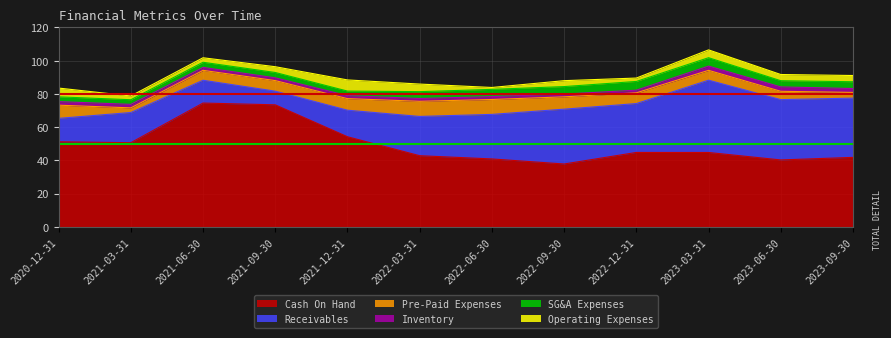

Where is SG&A Expenses nearest to the value 4?

2023-09-30